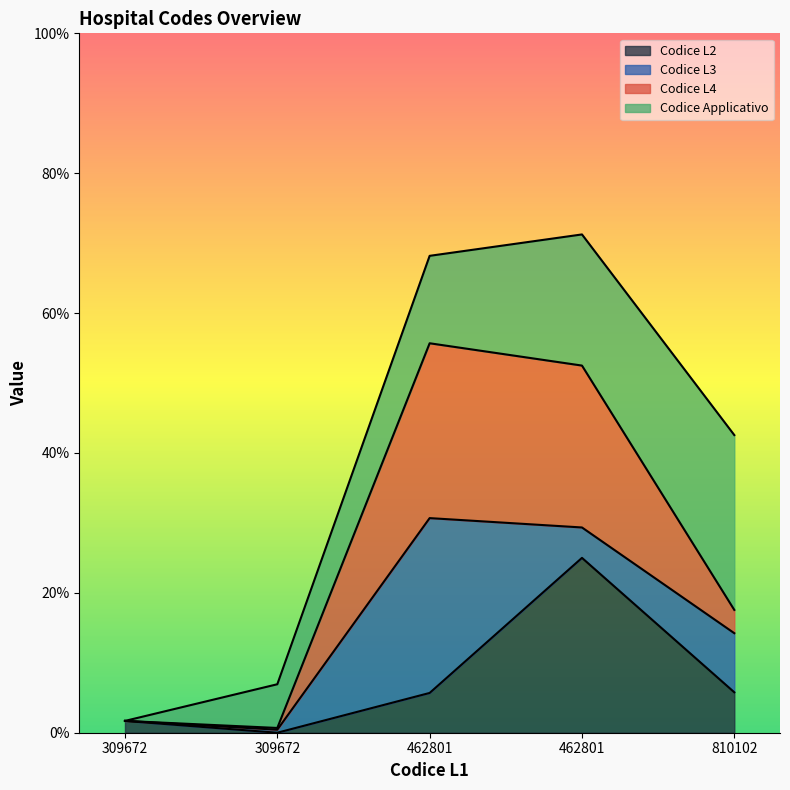

In Codice L2, how many points are lower than both neighbors (excluding endpoints)?

1